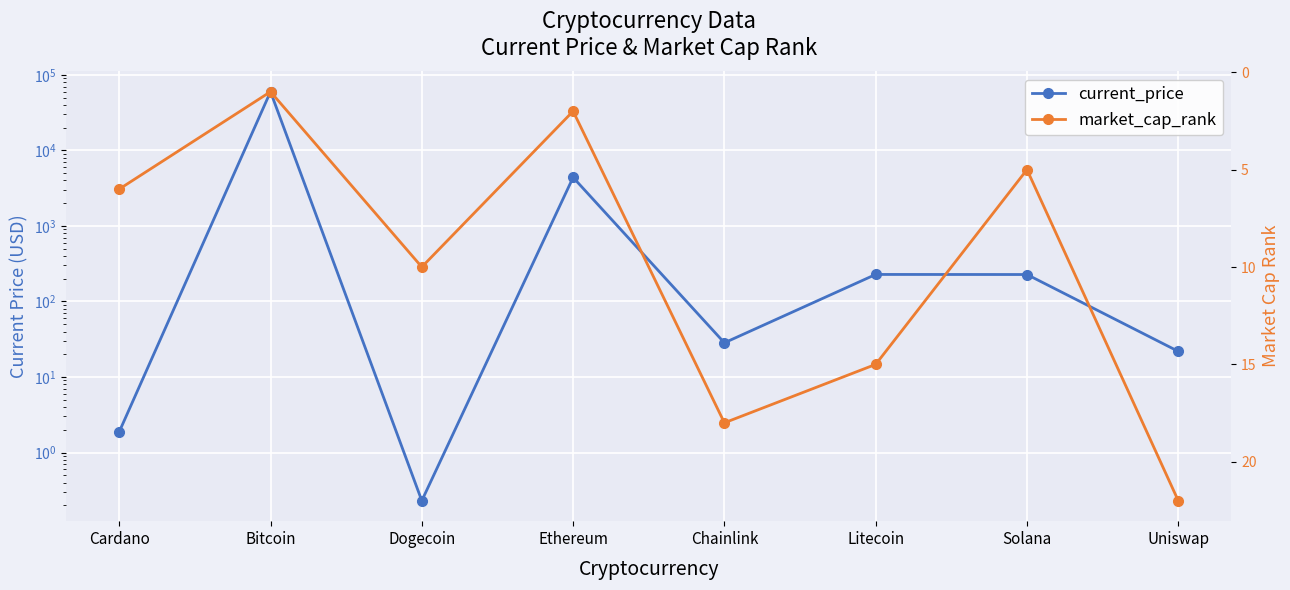

What is the maximum value for current_price?

59749.0